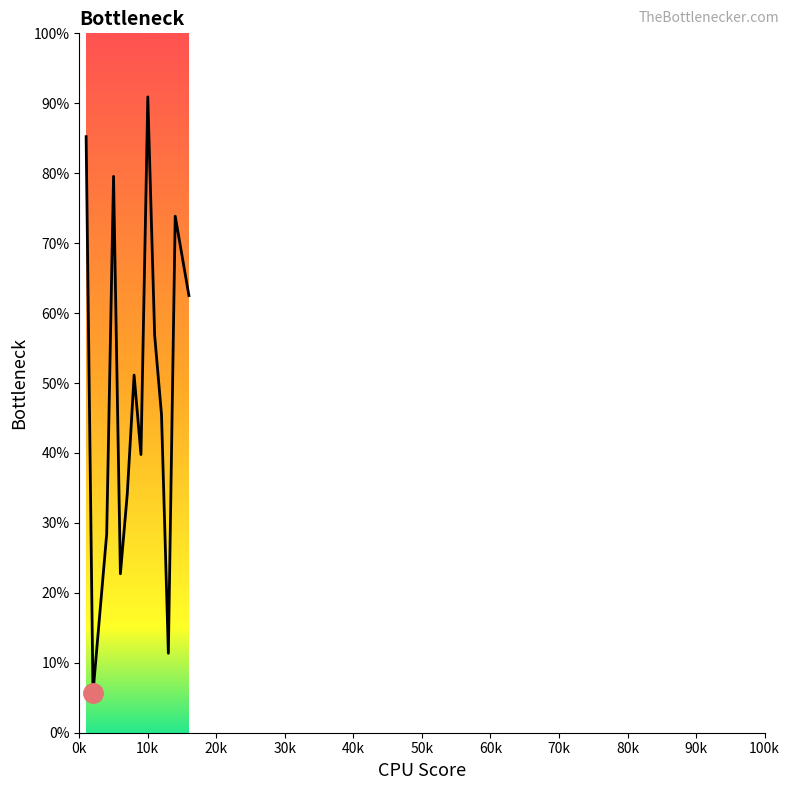

True or false: the data has more than 0 interior local peaks.

True